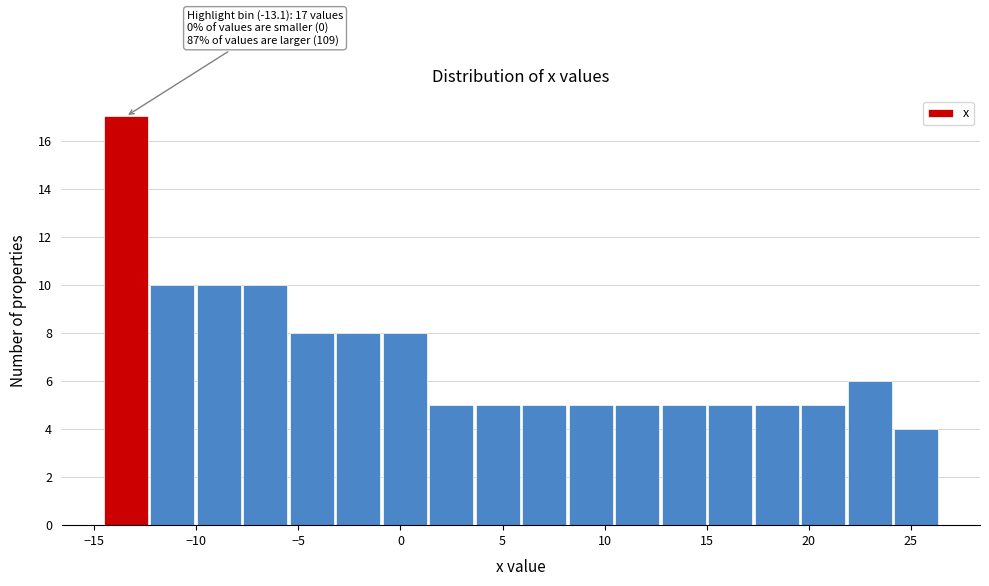

Which range on the x-axis has the tallest bar?

-14.5 to -12.5